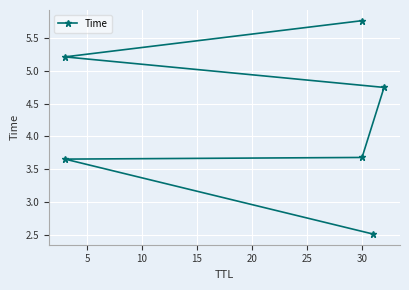

What is the difference between the values at 5 and 15?

1.1